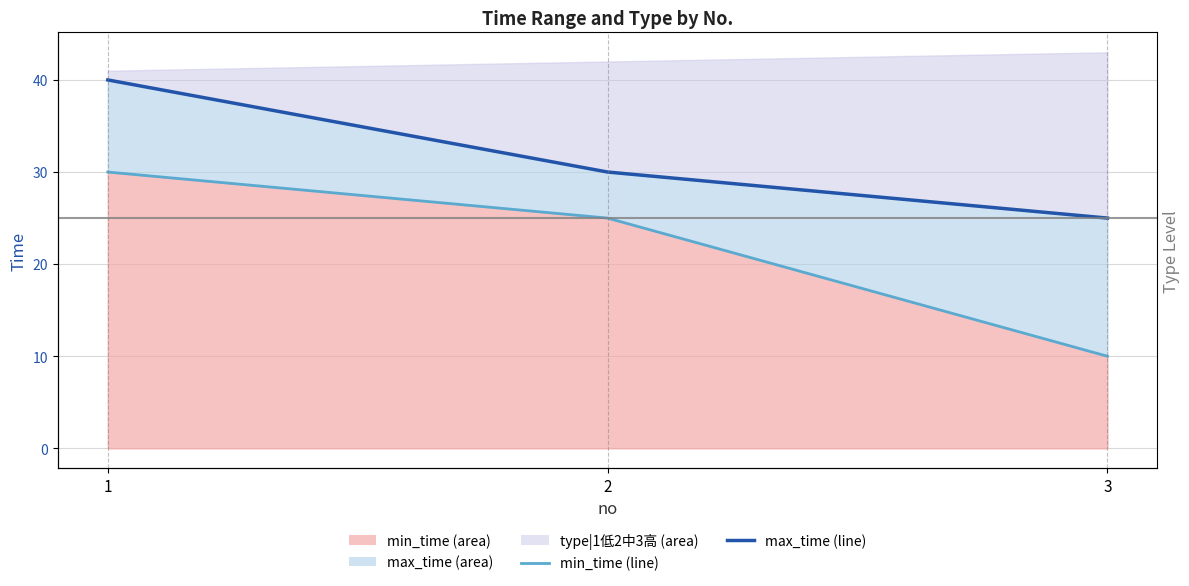

How many data points does each series have?

3